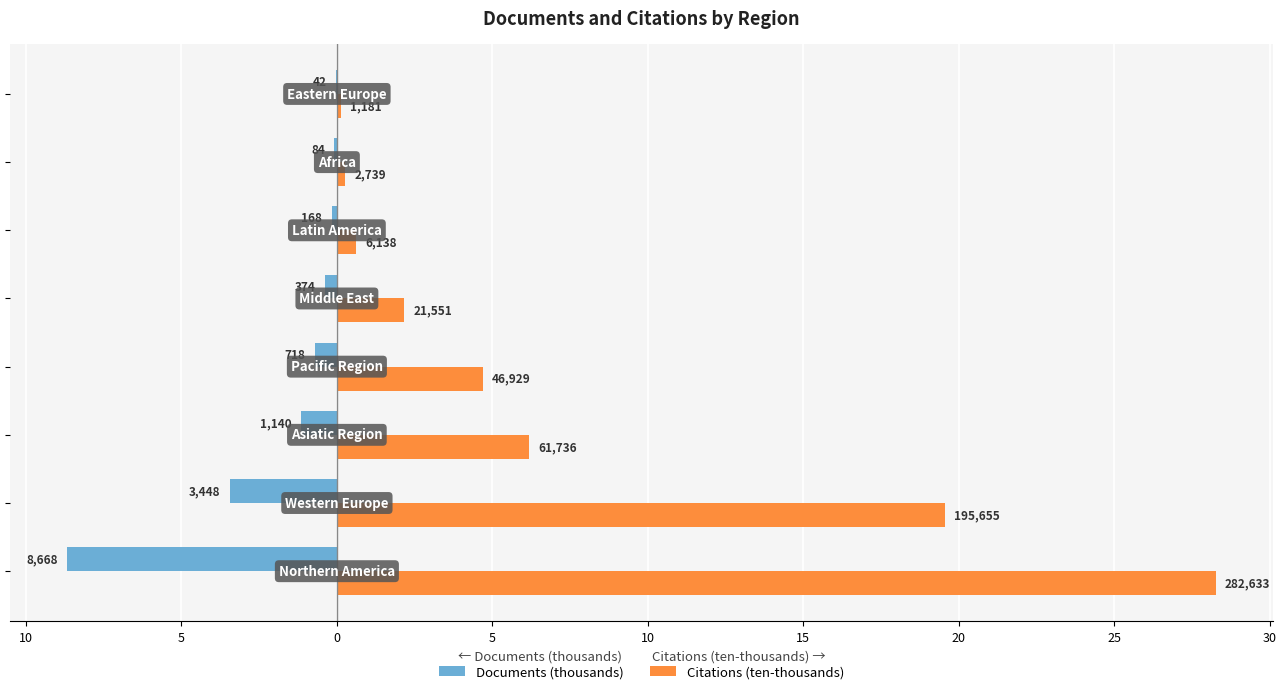

What are all the series names shown in the legend?

Documents (thousands), Citations (ten-thousands)